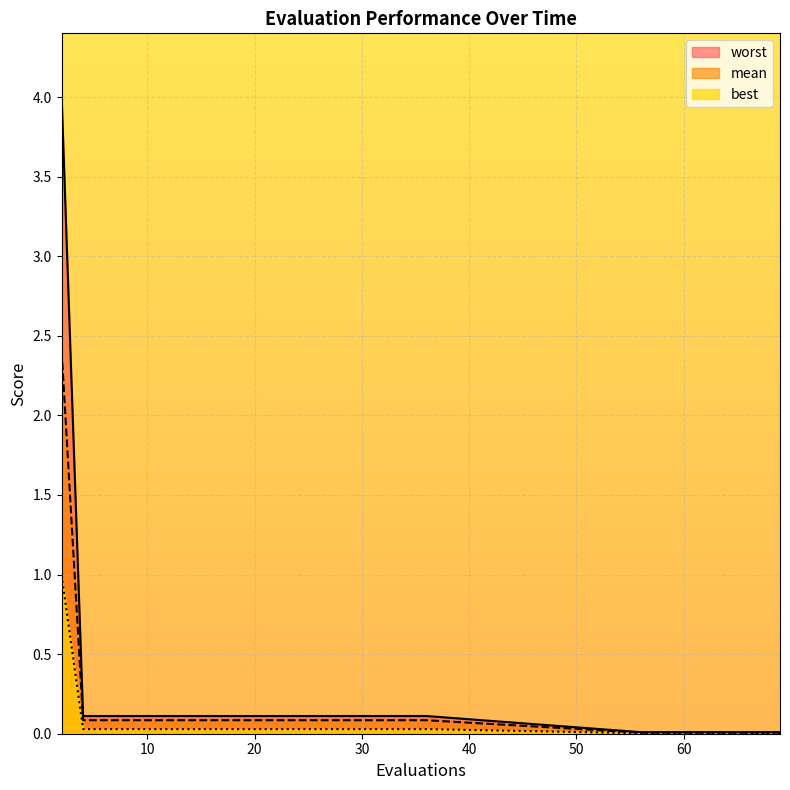

Between 4 and 28, which series saw the biggest shift?

mean